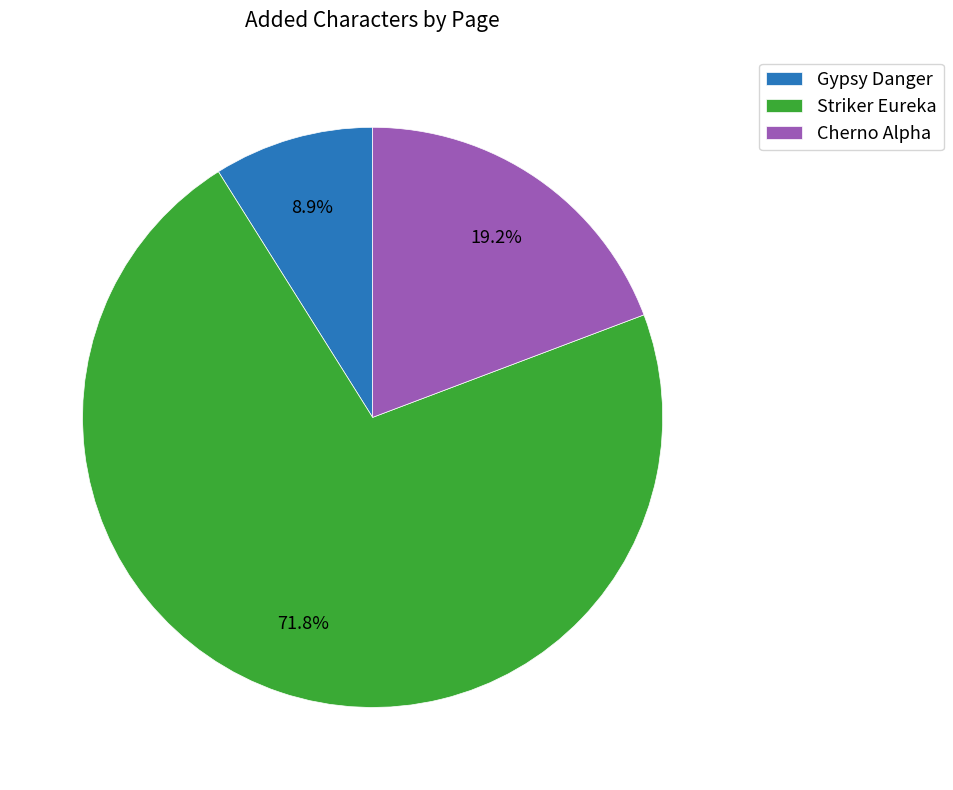

To the nearest percent, what portion does Cherno Alpha represent?

19%